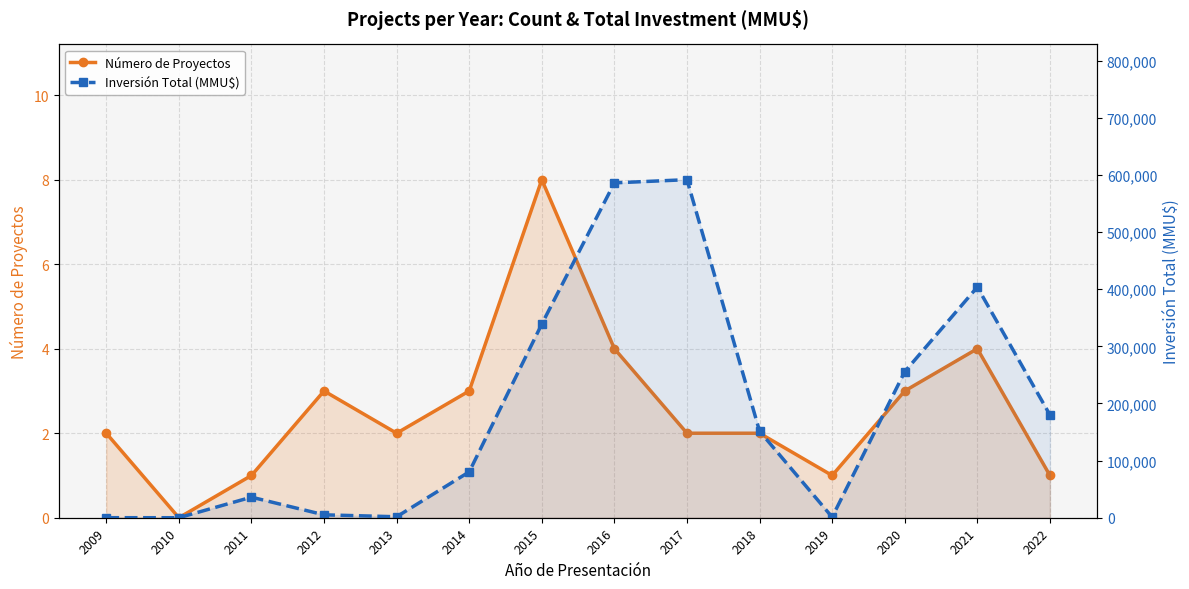

What is the average value of the Número de Proyectos series?

3